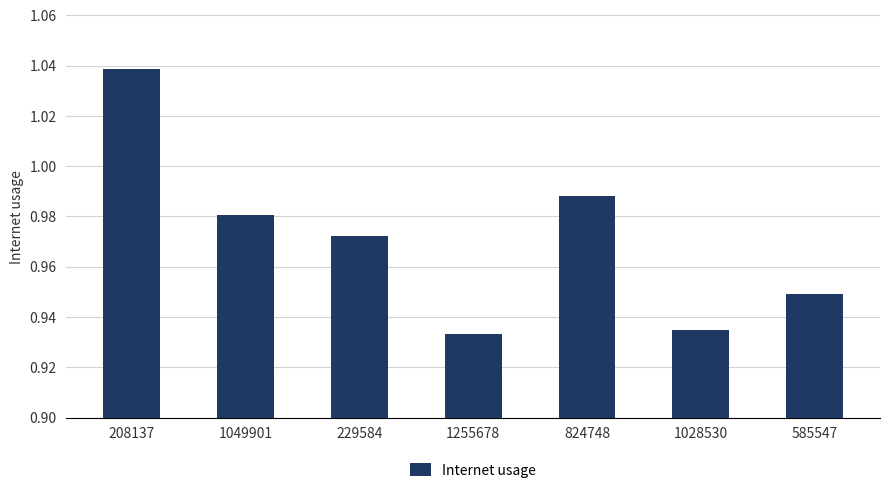

Rank the categories by value from highest to lowest.

208137, 824748, 1049901, 229584, 585547, 1028530, 1255678